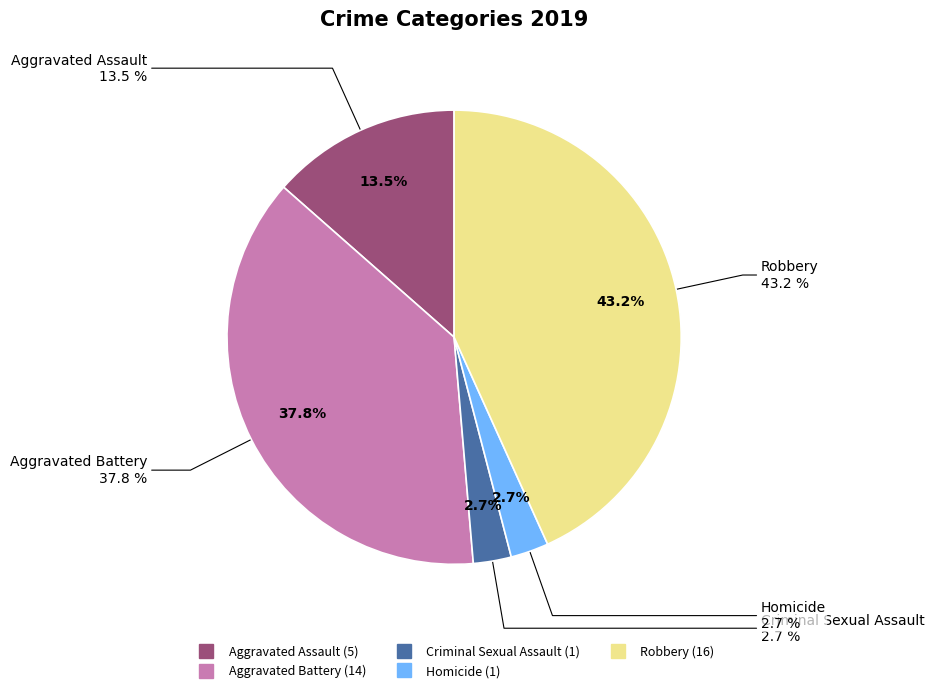

Which category has the biggest portion of the pie?

Robbery